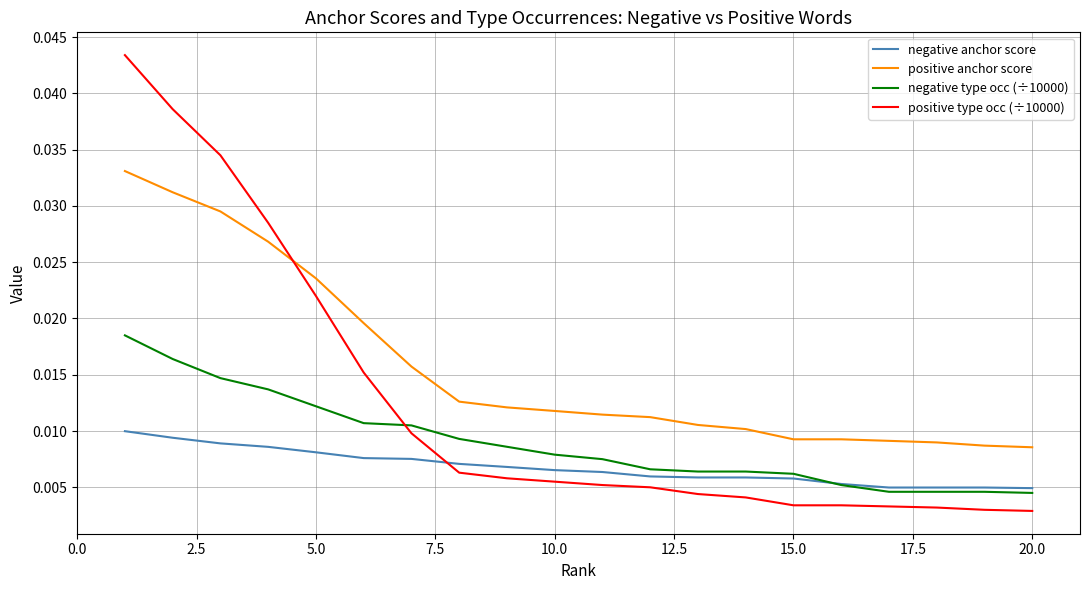

How many lines are shown in the chart?

4